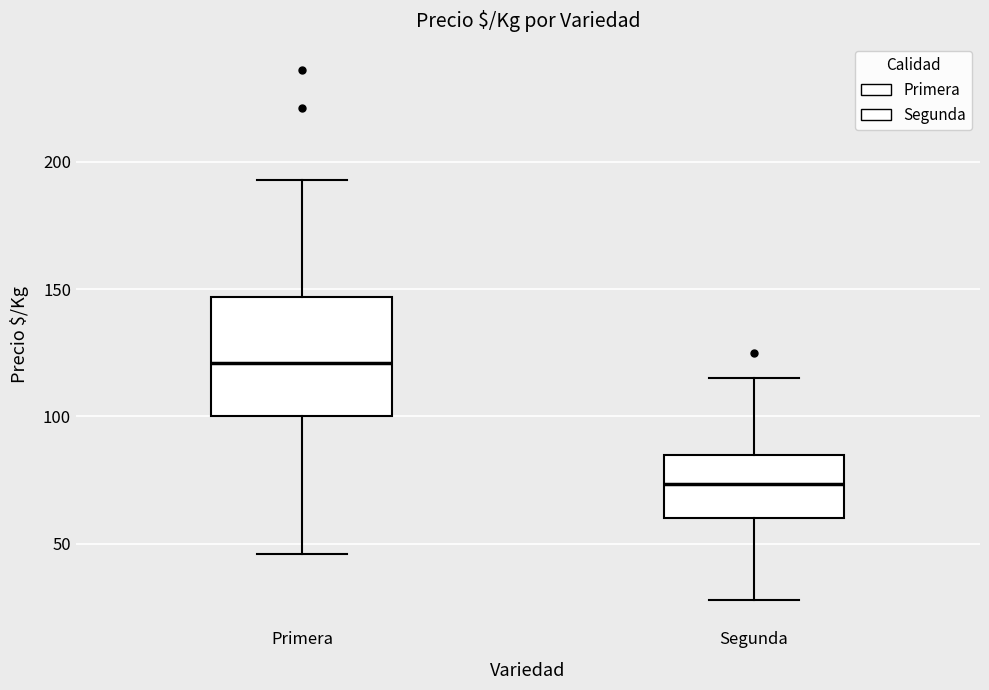

Reading left to right, read every box against the y-axis: the position of its median line, the range the box covers, and the ends of its whiskers. The values are not printed on the chart, so give them approximately, as read against the axis.

Primera: median 120, box 100 to 145, whiskers 45 to 195
Segunda: median 75, box 60 to 85, whiskers 30 to 115